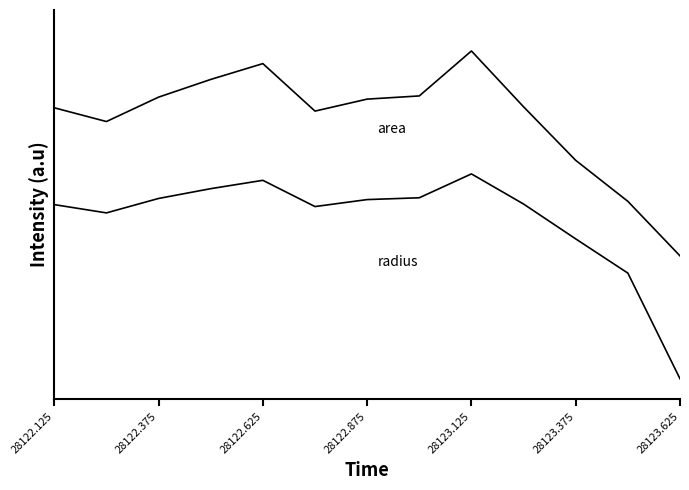

Does the chart have visible grid lines?

No